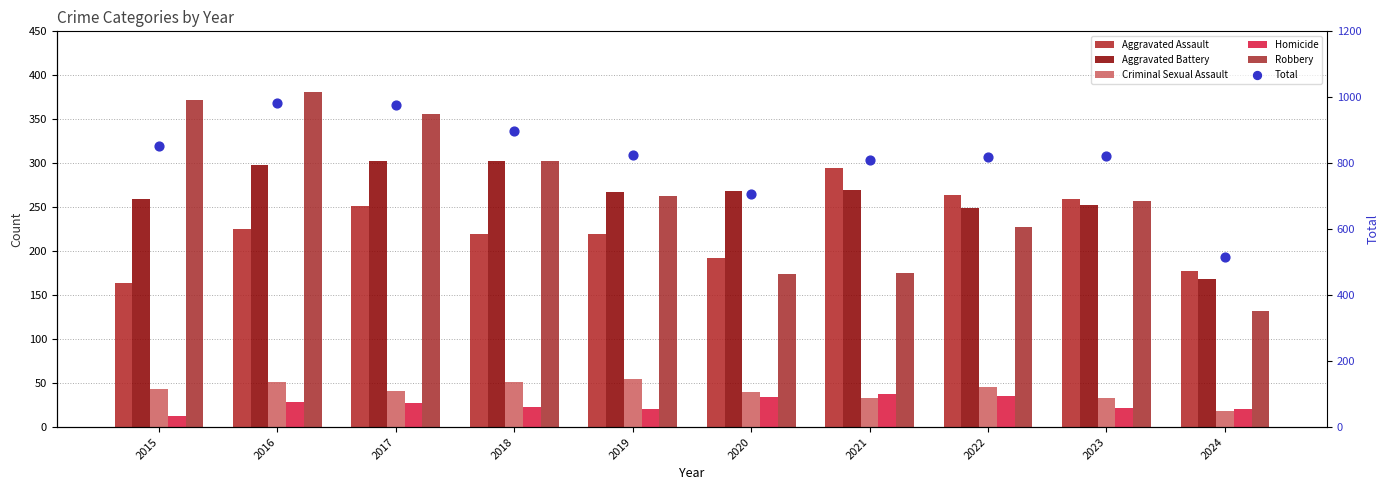

Is the value of Robbery at 2019 greater than the value of Aggravated Battery at 2017?

No